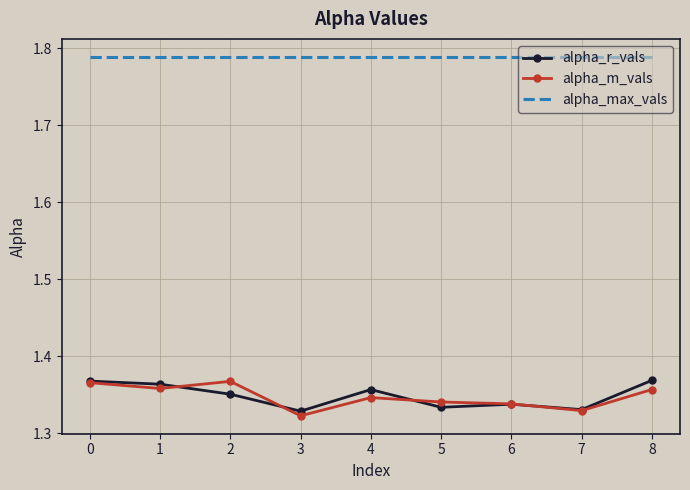

Which series has the largest total across all categories?

alpha_max_vals